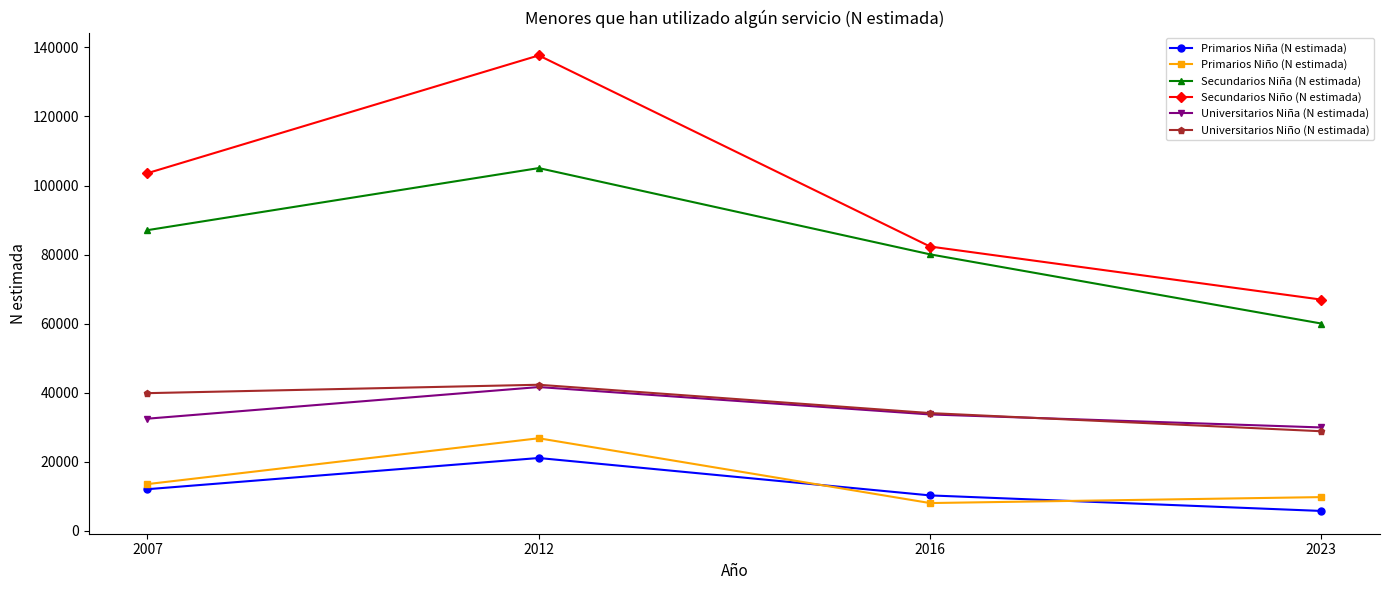

Reading left to right, extract all data points from this chart.

Primarios Niña (N estimada): 12081	21111	10284	5784
Primarios Niño (N estimada): 13559	26828	8067	9793
Secundarios Niña (N estimada): 87082	105050	80078	60045
Secundarios Niño (N estimada): 103582	137670	82341	66973
Universitarios Niña (N estimada): 32498	41657	33722	29959
Universitarios Niño (N estimada): 39888	42320	34120	28856